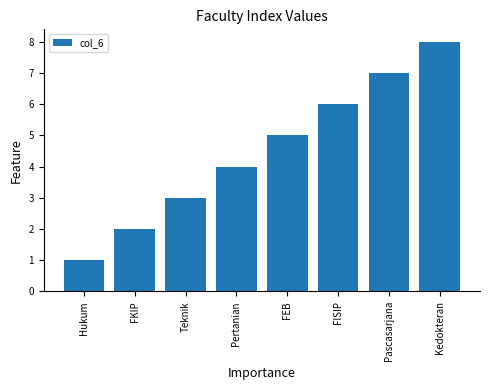

What is the sum of the values at FKIP and FEB?

7